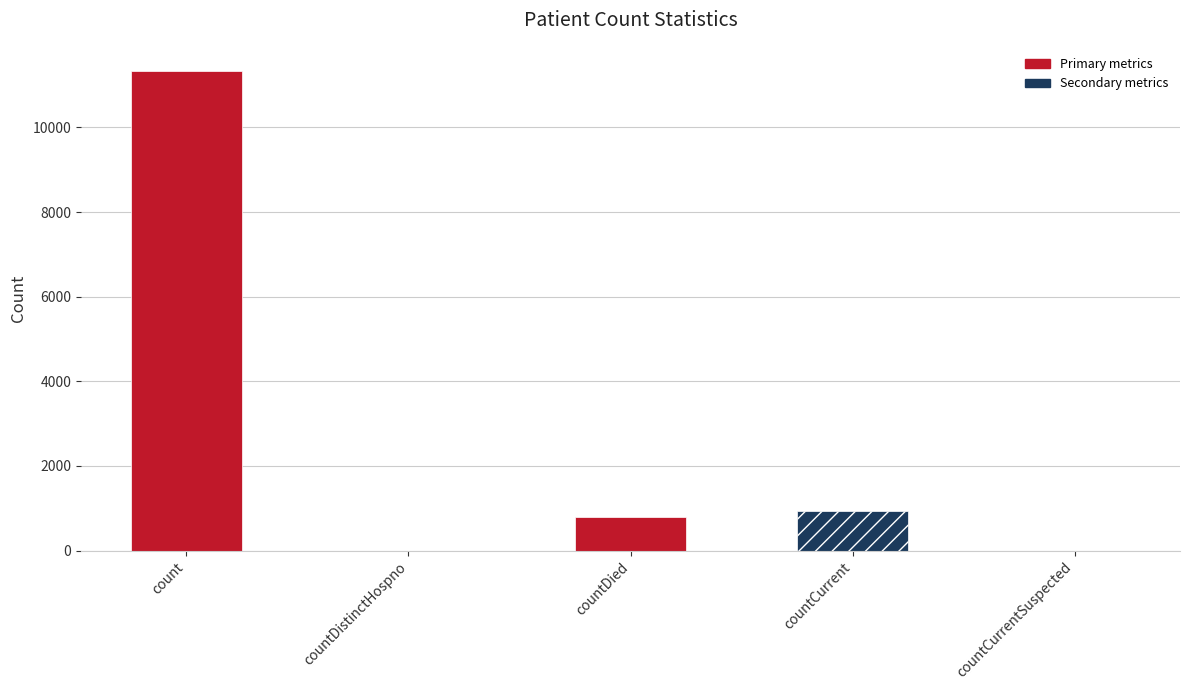

Reading left to right, what are all the values shown in this chart?

count=11337	countDistinctHospno=0	countDied=783	countCurrent=944	countCurrentSuspected=0